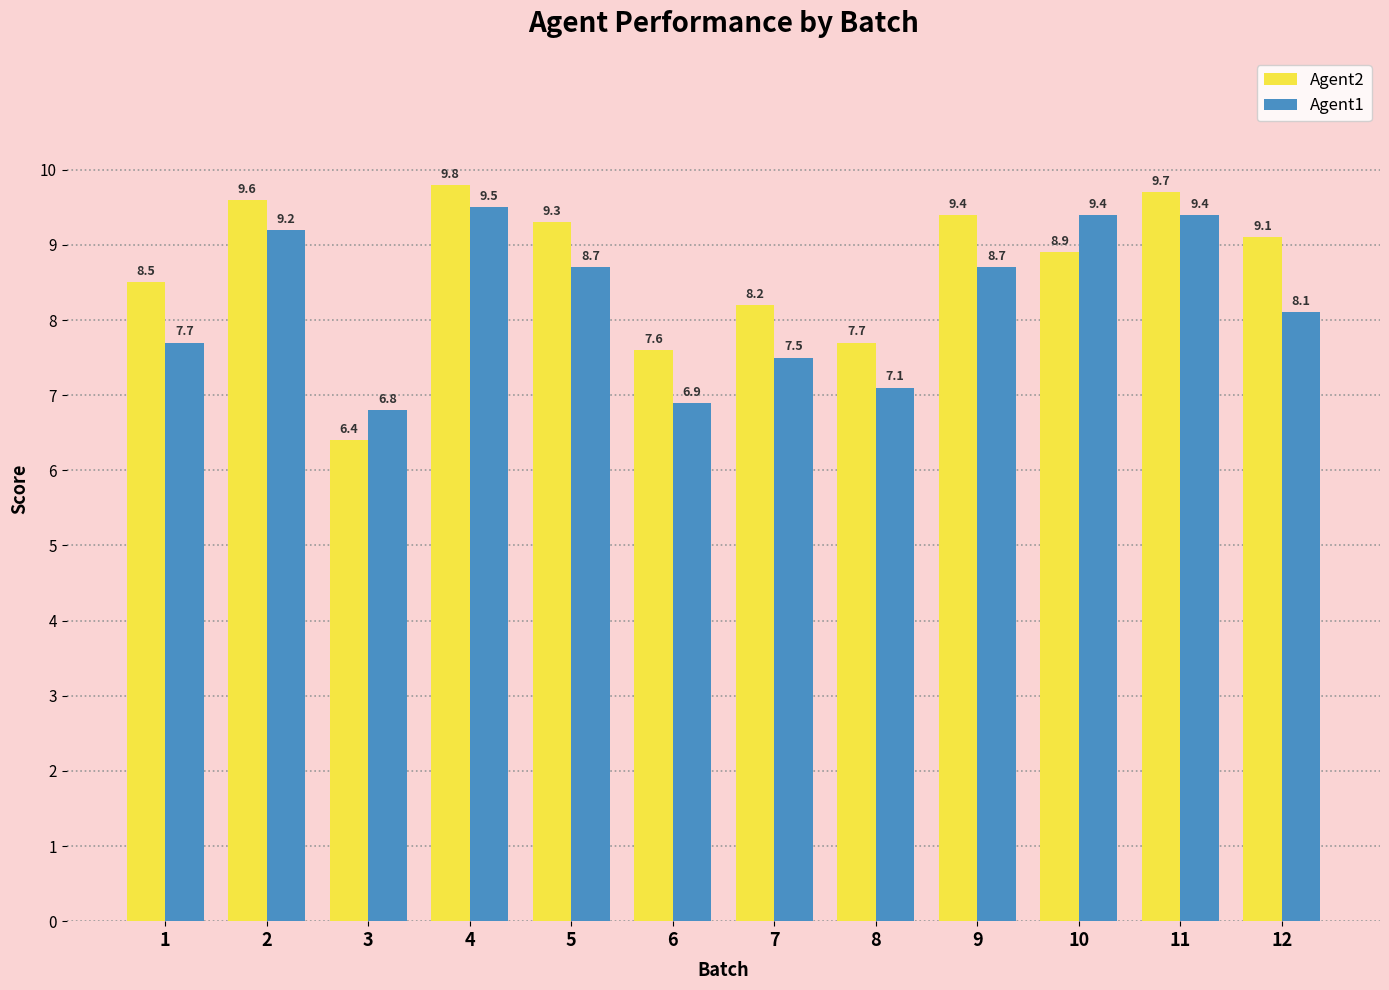

The Agent1 series shows 10.0 at 8. True or false?

False